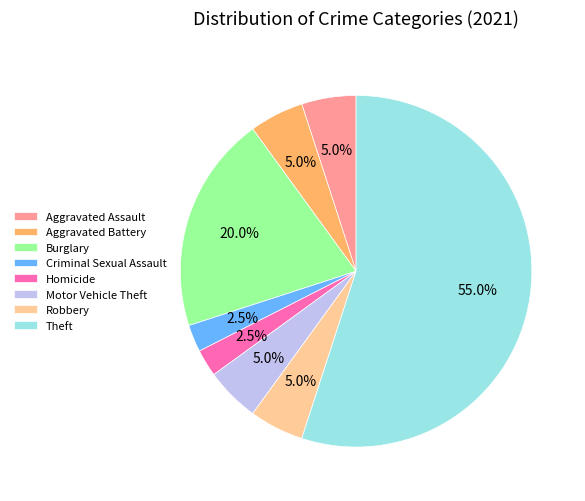

True or false: Motor Vehicle Theft accounts for 5% of the total.

True